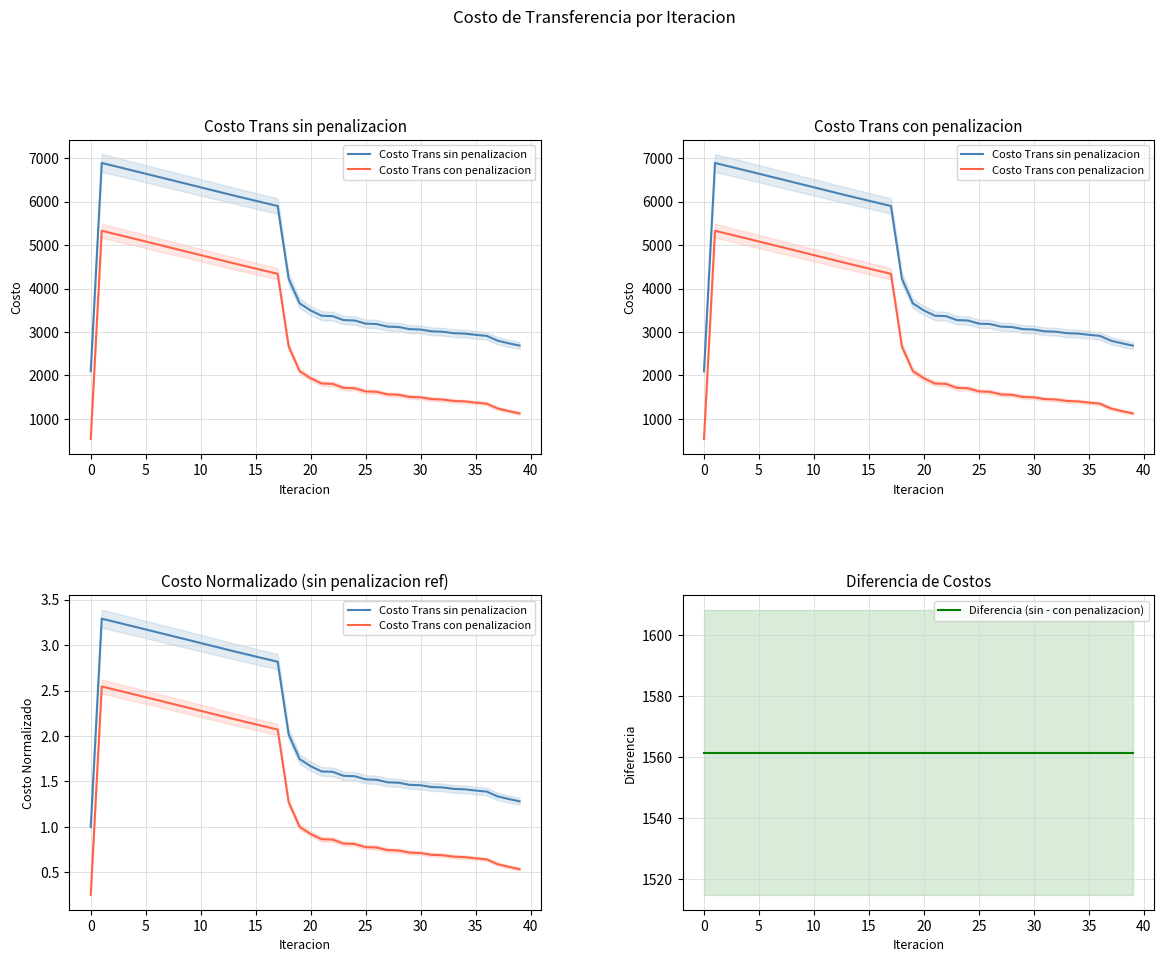

Reading left to right, transcribe all the data shown in this chart.

Costo Trans sin penalizacion: 1.0	3.3	3.3	3.2	3.2	3.2	3.1	3.1	3.1	3.1	3.0	3.0	3.0	2.9	2.9	2.9	2.8	2.8	2.0	1.7	1.7	1.6	1.6	1.6	1.6	1.5	1.5	1.5	1.5	1.5	1.5	1.4	1.4	1.4	1.4	1.4	1.4	1.3	1.3	1.3
Costo Trans con penalizacion: 0.3	2.5	2.5	2.5	2.5	2.4	2.4	2.4	2.3	2.3	2.3	2.2	2.2	2.2	2.2	2.1	2.1	2.1	1.3	1.0	0.9	0.9	0.9	0.8	0.8	0.8	0.8	0.7	0.7	0.7	0.7	0.7	0.7	0.7	0.7	0.7	0.6	0.6	0.6	0.5
Diferencia (sin - con penalizacion): 1561.6	1561.6	1561.6	1561.6	1561.6	1561.6	1561.6	1561.6	1561.6	1561.6	1561.6	1561.6	1561.6	1561.6	1561.6	1561.6	1561.6	1561.6	1561.6	1561.6	1561.6	1561.6	1561.6	1561.6	1561.6	1561.6	1561.6	1561.6	1561.6	1561.6	1561.6	1561.6	1561.6	1561.6	1561.6	1561.6	1561.6	1561.6	1561.6	1561.6